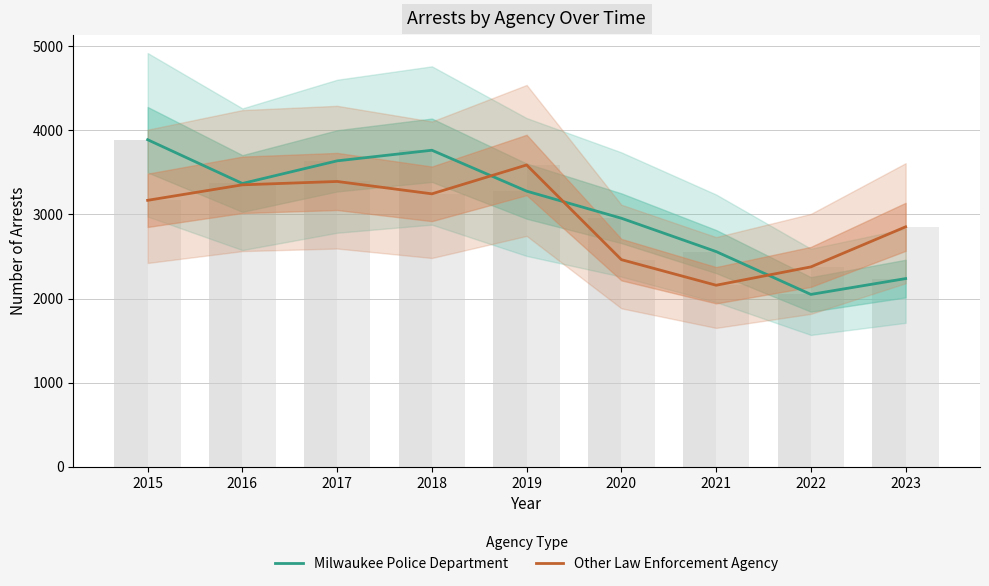

What are all the series names shown in the legend?

Milwaukee Police Department, Other Law Enforcement Agency